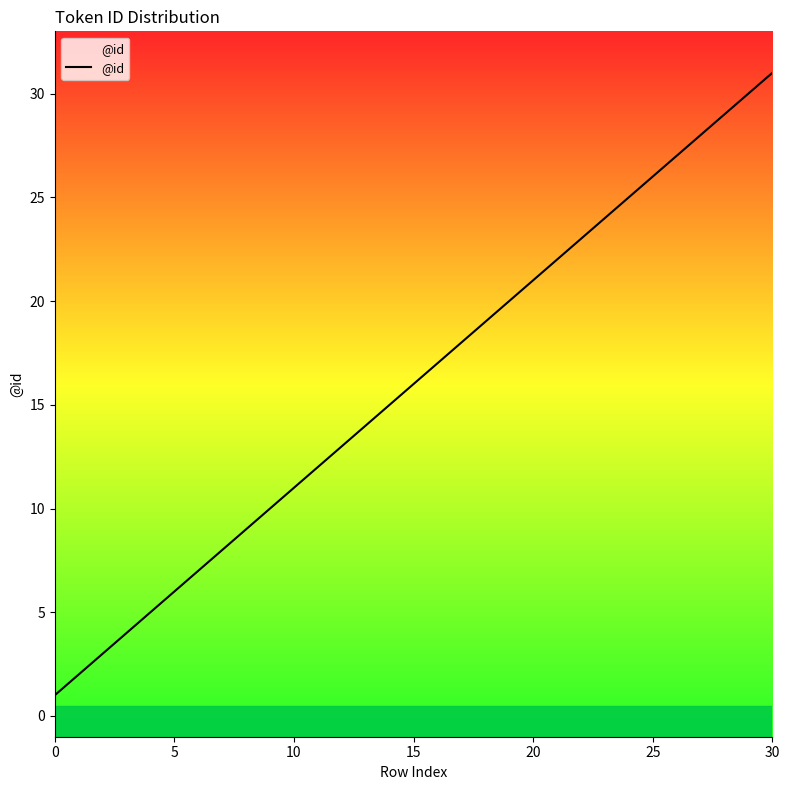

What is the label of the 30th point from the left?

29